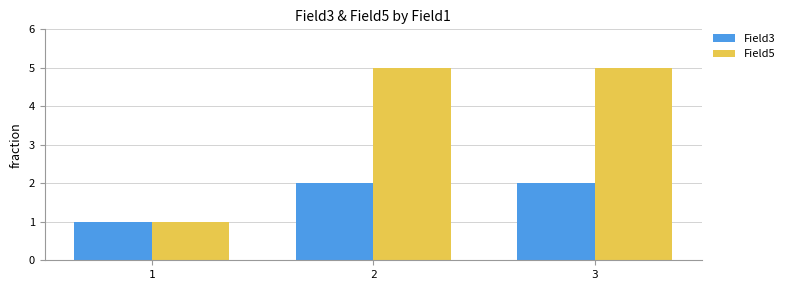

True or false: Field3 has a value of 1 at 3.

False